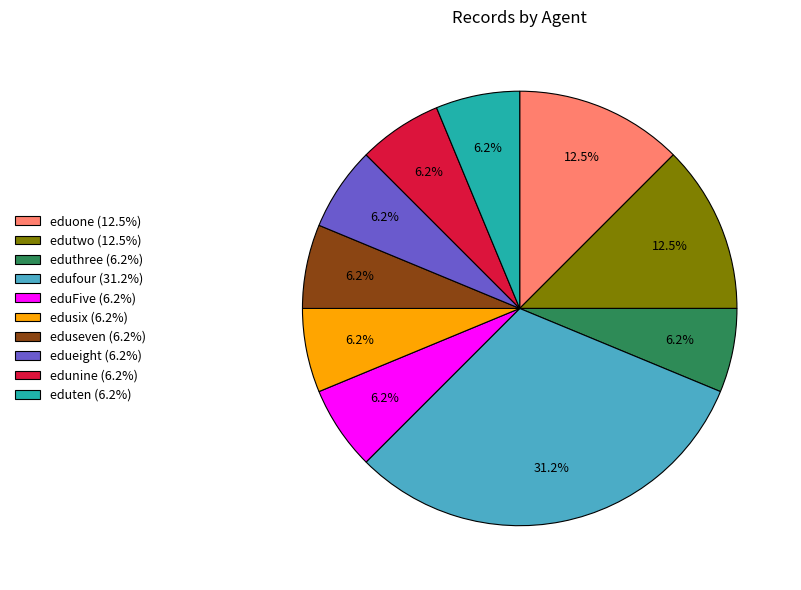

Is there a majority slice in this chart?

No